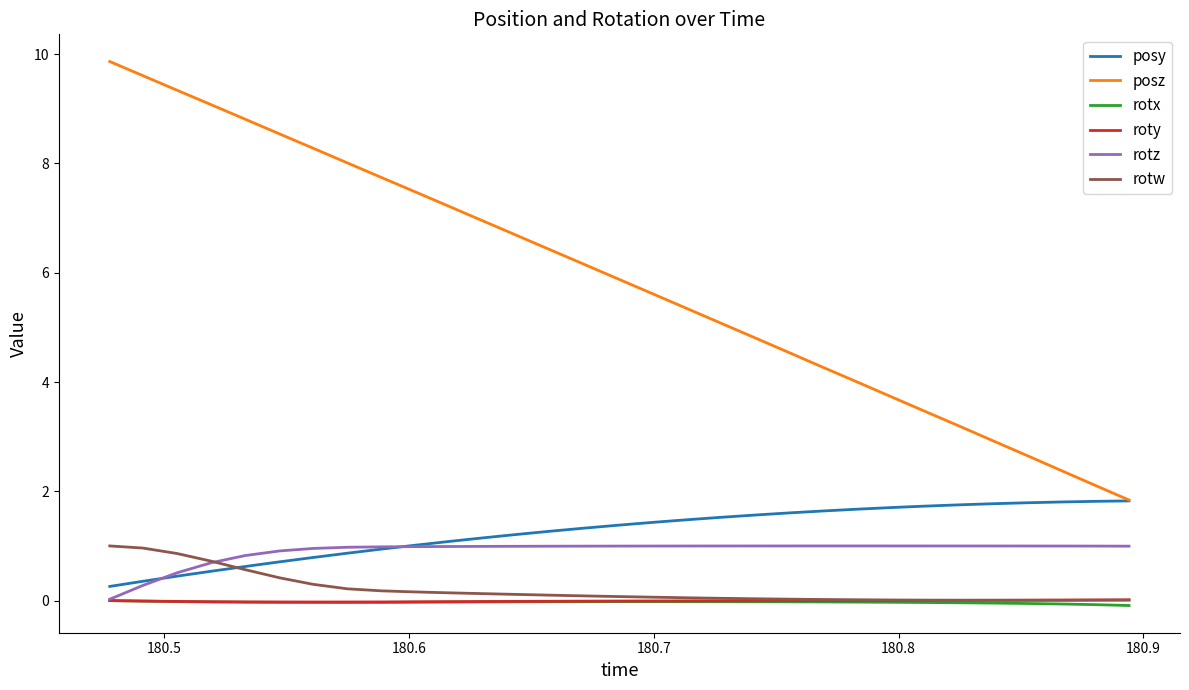

True or false: rotw and posz cross at least once.

False